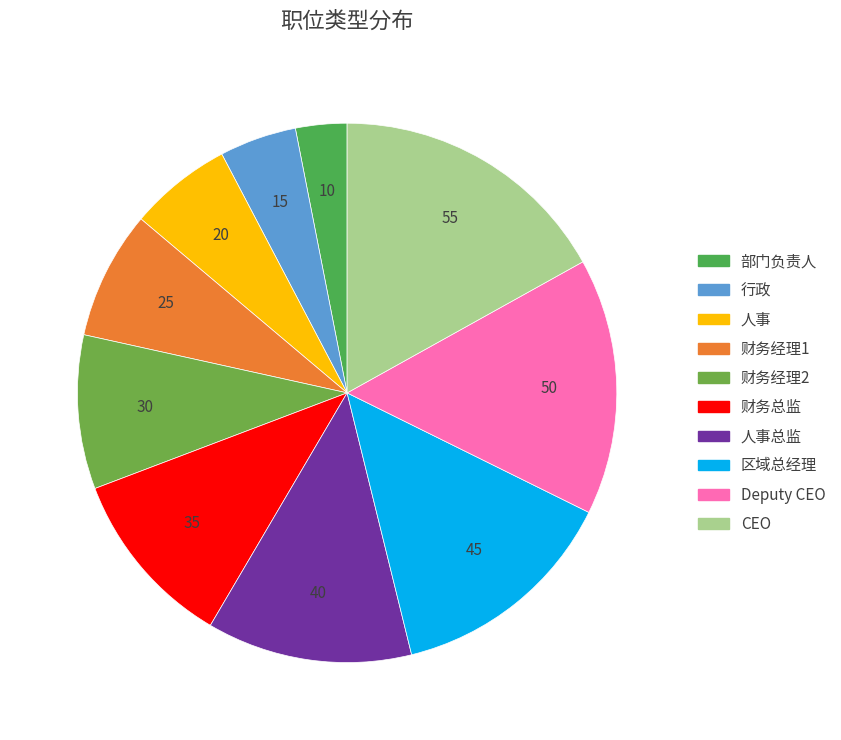

How many segments does this pie chart have?

10